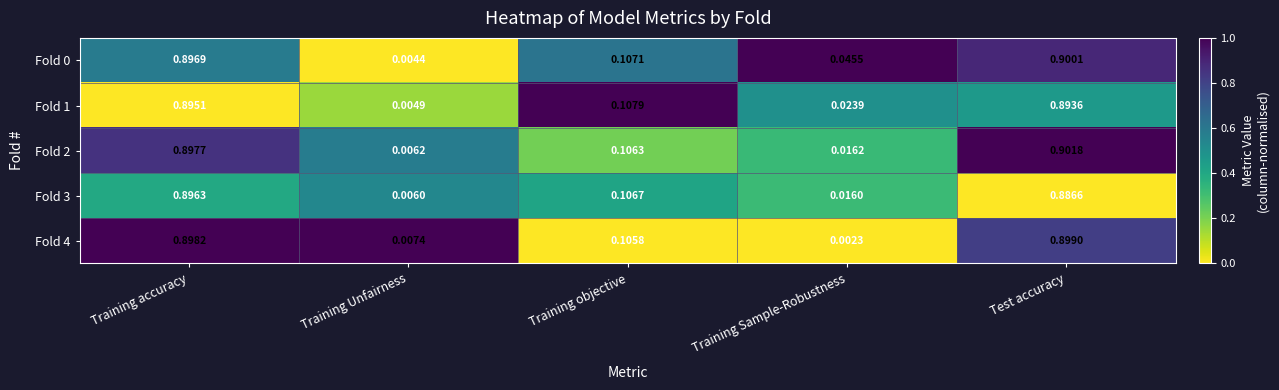

Which label corresponds to the smallest value in the chart?

Training Sample-Robustness